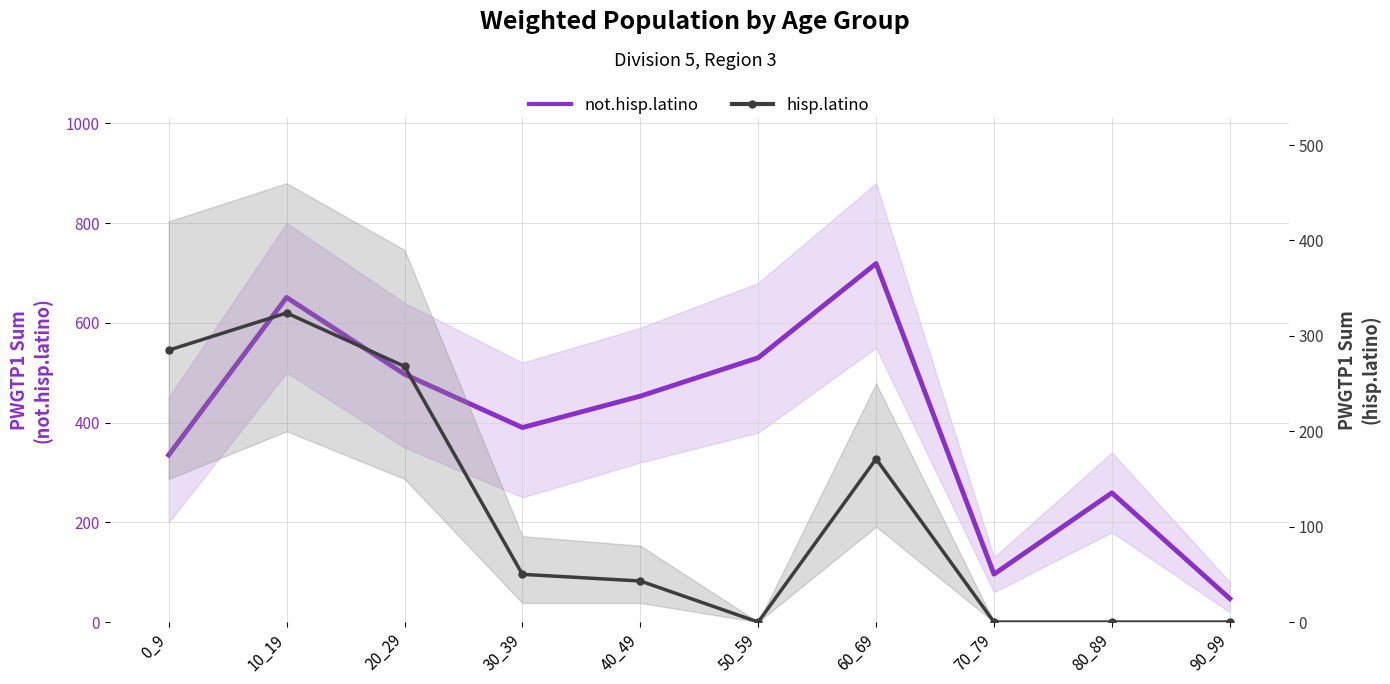

How many positive values does the hisp.latino series have?

6